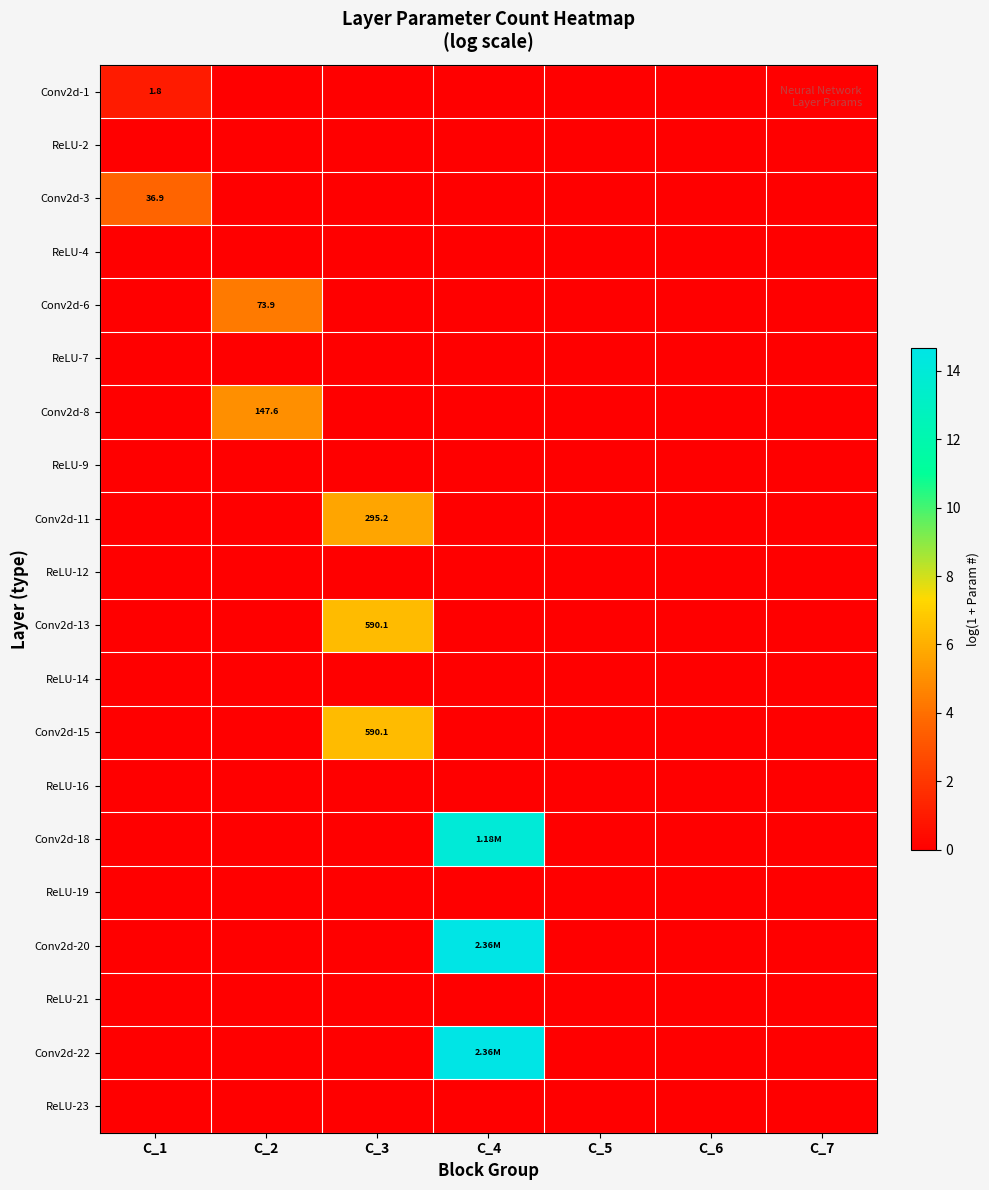

Which series has the largest total across all categories?

Conv2d-20